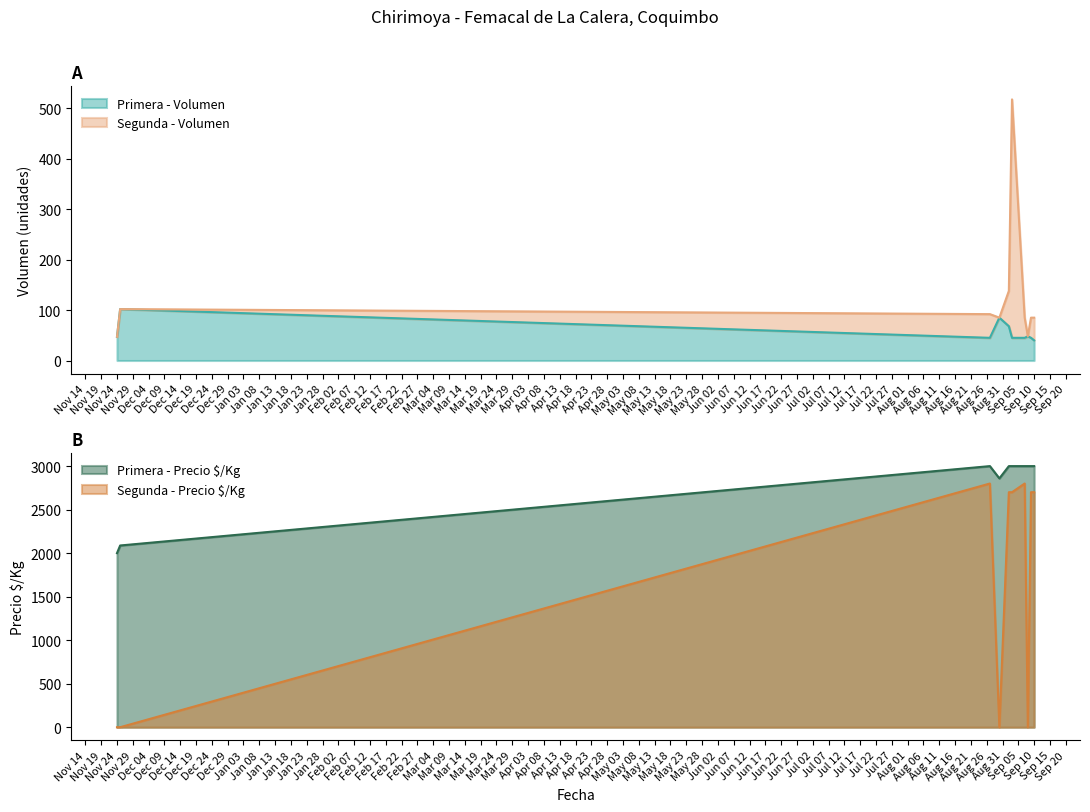

True or false: Primera - Volumen and Segunda - Volumen intersect in this chart.

False